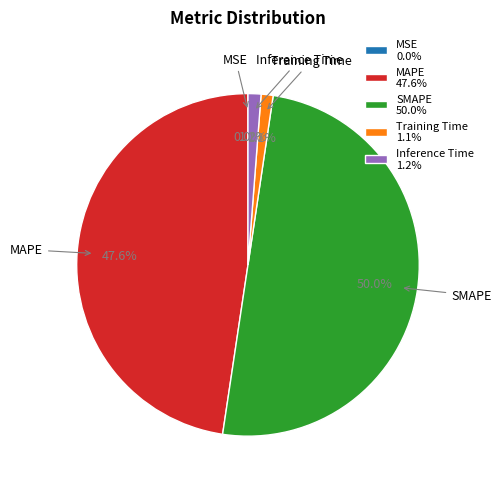

To the nearest percent, what is the average slice percentage?

20%